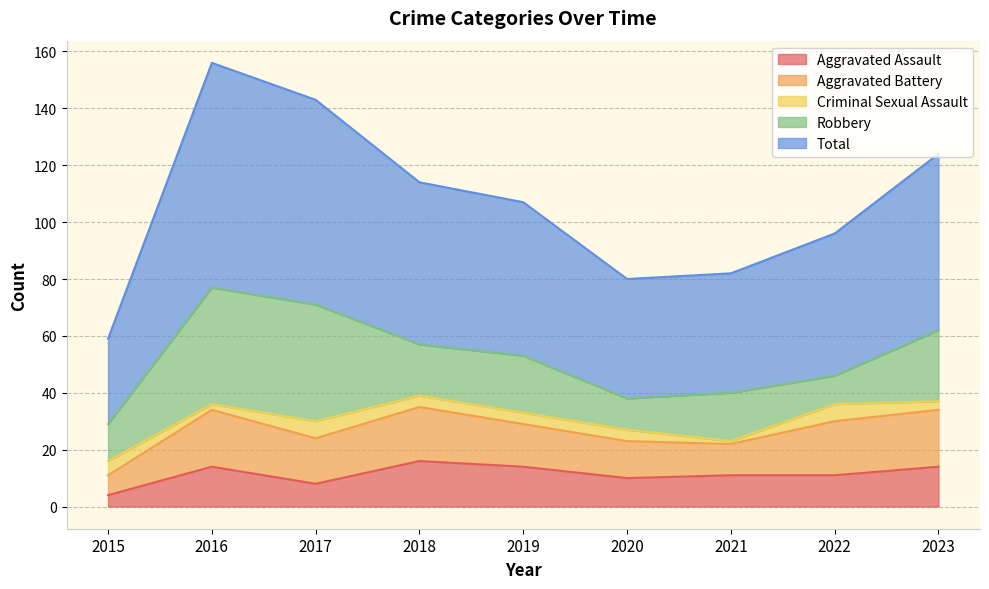

What are all the series names shown in the legend?

Aggravated Assault, Aggravated Battery, Criminal Sexual Assault, Robbery, Total